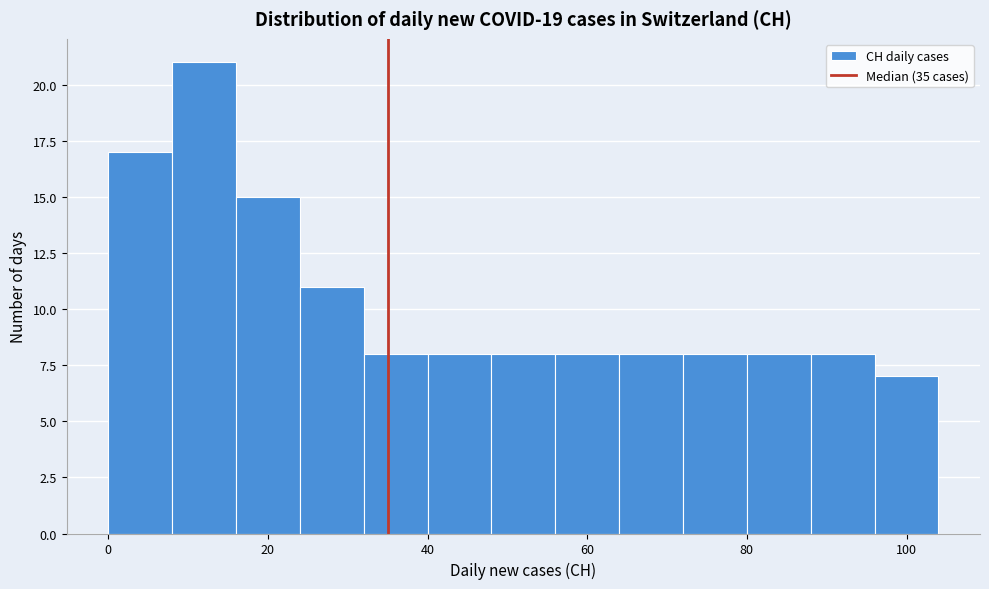

How tall is the bar that spans 56 to 64 on the x-axis? The values are not printed on the chart, so give them approximately, as read against the axis.

8